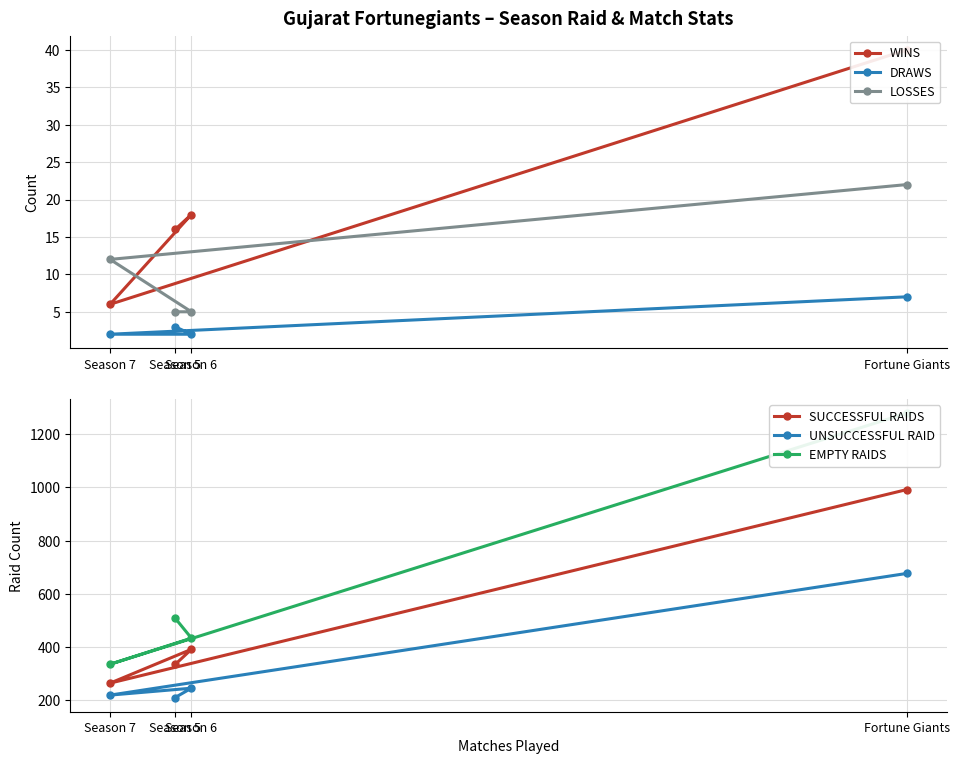

At which category does SUCCESSFUL RAIDS reach its first local valley?

Season 7